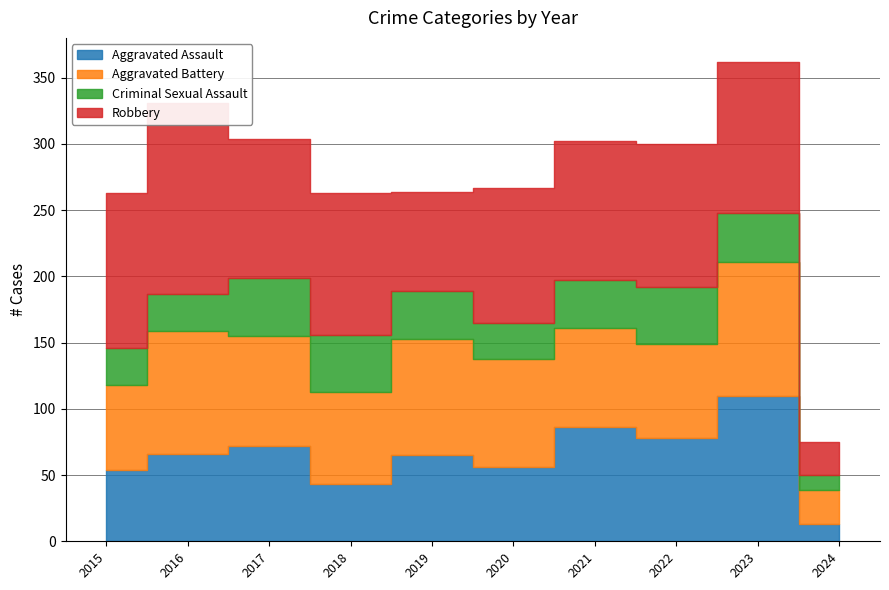

Which series has the largest total across all categories?

Robbery